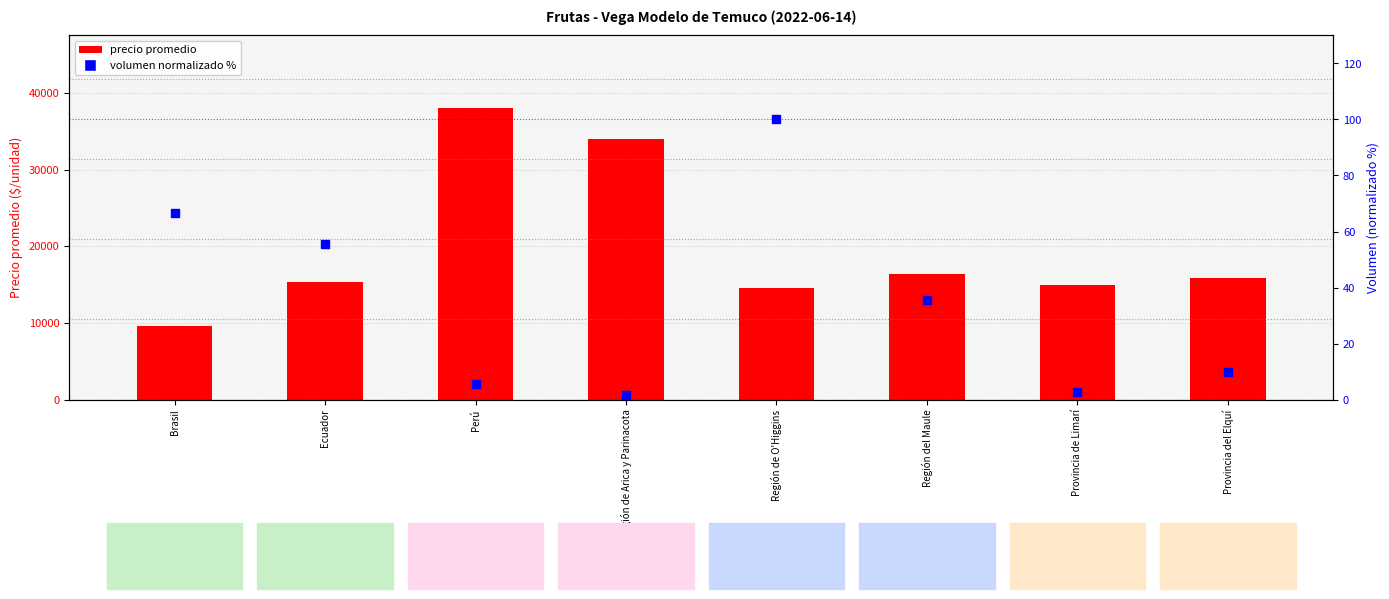

Which series reaches the maximum Y coordinate?

precio promedio